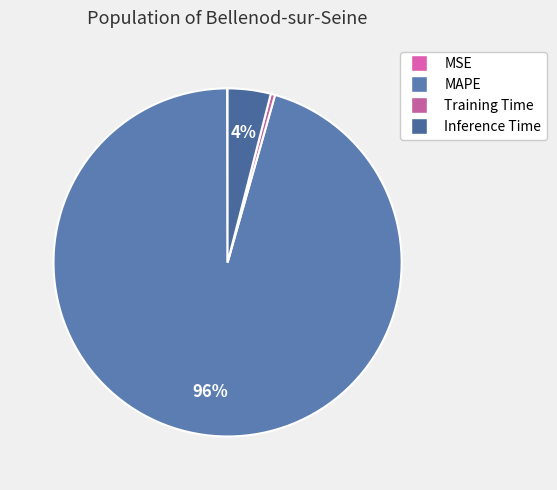

Which category accounts for the majority?

MAPE